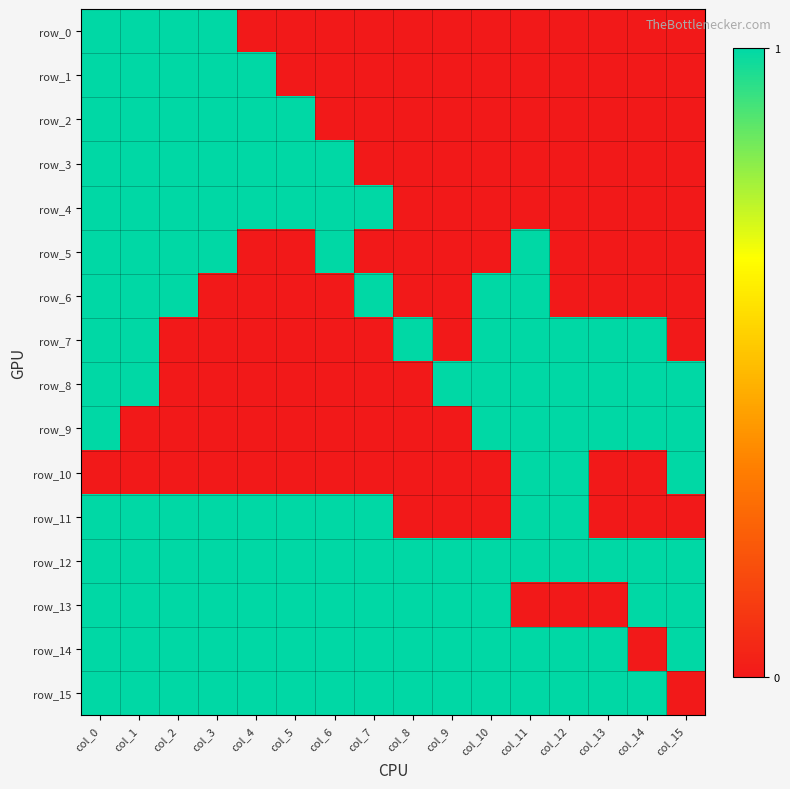

What is the maximum value for row_2?

1